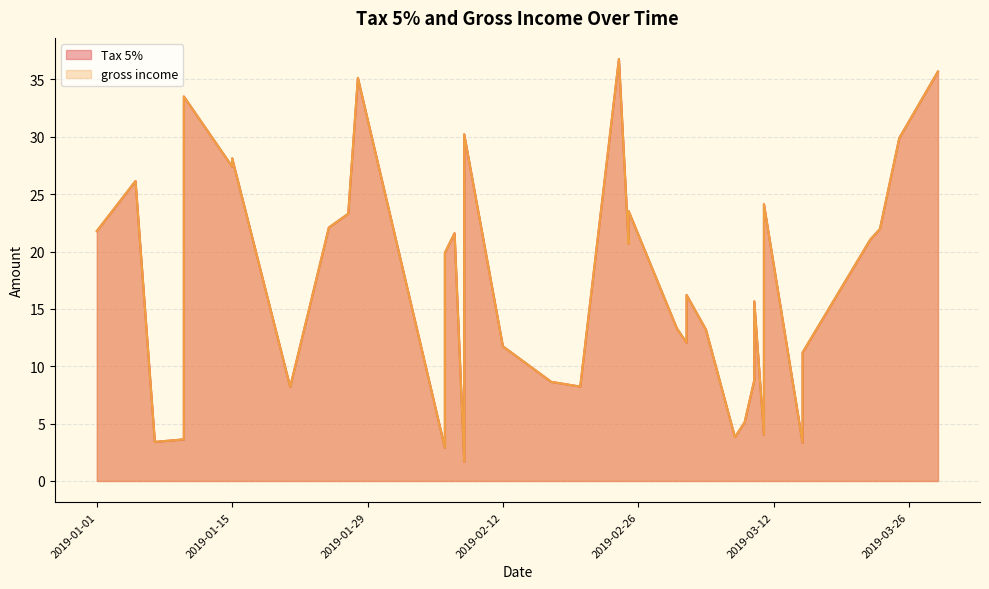

How many distinct data groups are displayed?

2